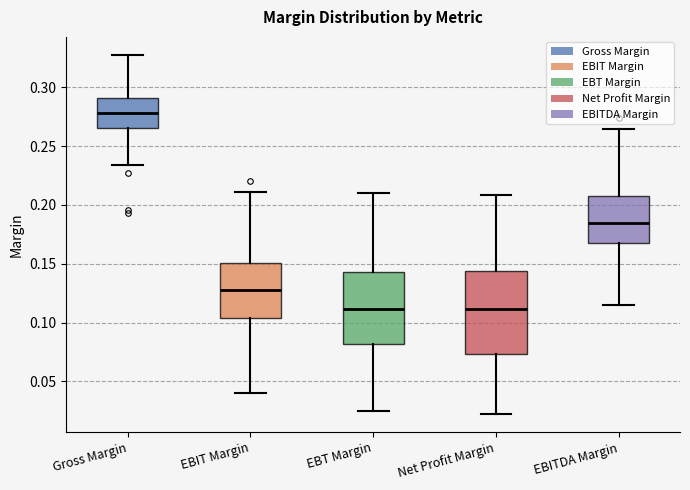

Reading left to right, transcribe this box plot: for each box, give where its median line is, the range the box spans, and where its two whiskers end, as read against the y-axis. The values are not printed on the chart, so give them approximately, as read against the axis.

Gross Margin: median 0.280, box 0.265 to 0.290, whiskers 0.235 to 0.330
EBIT Margin: median 0.130, box 0.105 to 0.150, whiskers 0.040 to 0.210
EBT Margin: median 0.110, box 0.080 to 0.145, whiskers 0.025 to 0.210
Net Profit Margin: median 0.110, box 0.075 to 0.145, whiskers 0.020 to 0.210
EBITDA Margin: median 0.185, box 0.165 to 0.210, whiskers 0.115 to 0.265